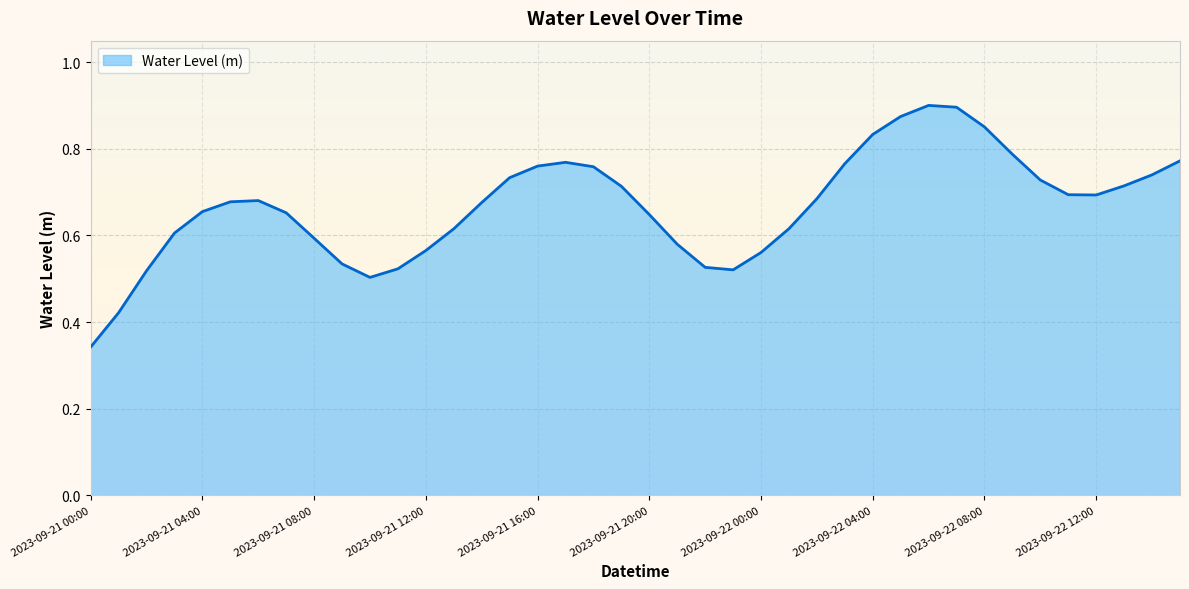

How many lines are shown in the chart?

1